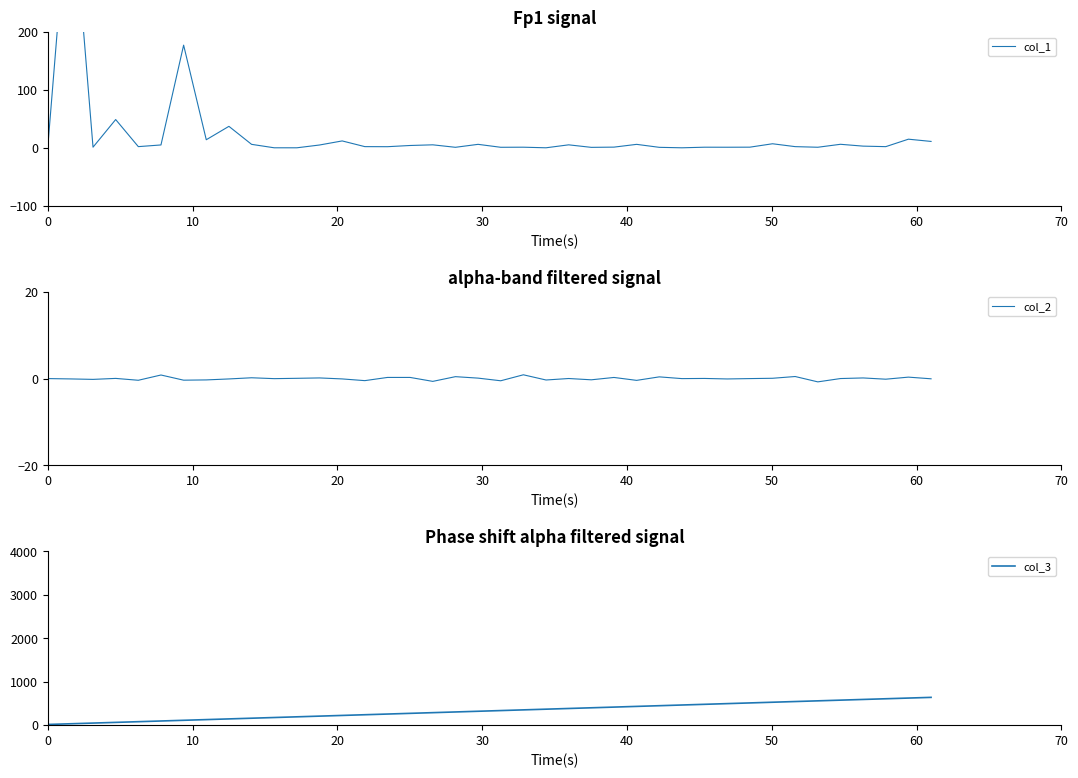

What is the maximum value for col_2?

0.9